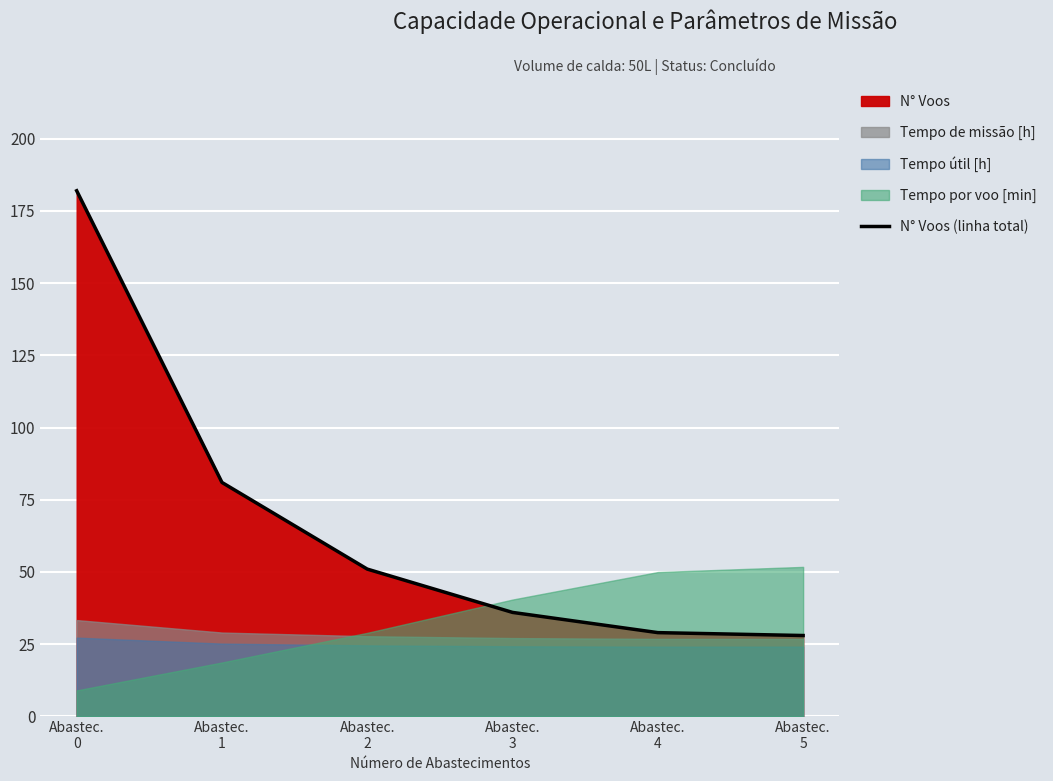

Rank the categories by value from highest to lowest.

Abastec.
0, Abastec.
1, Abastec.
2, Abastec.
3, Abastec.
4, Abastec.
5